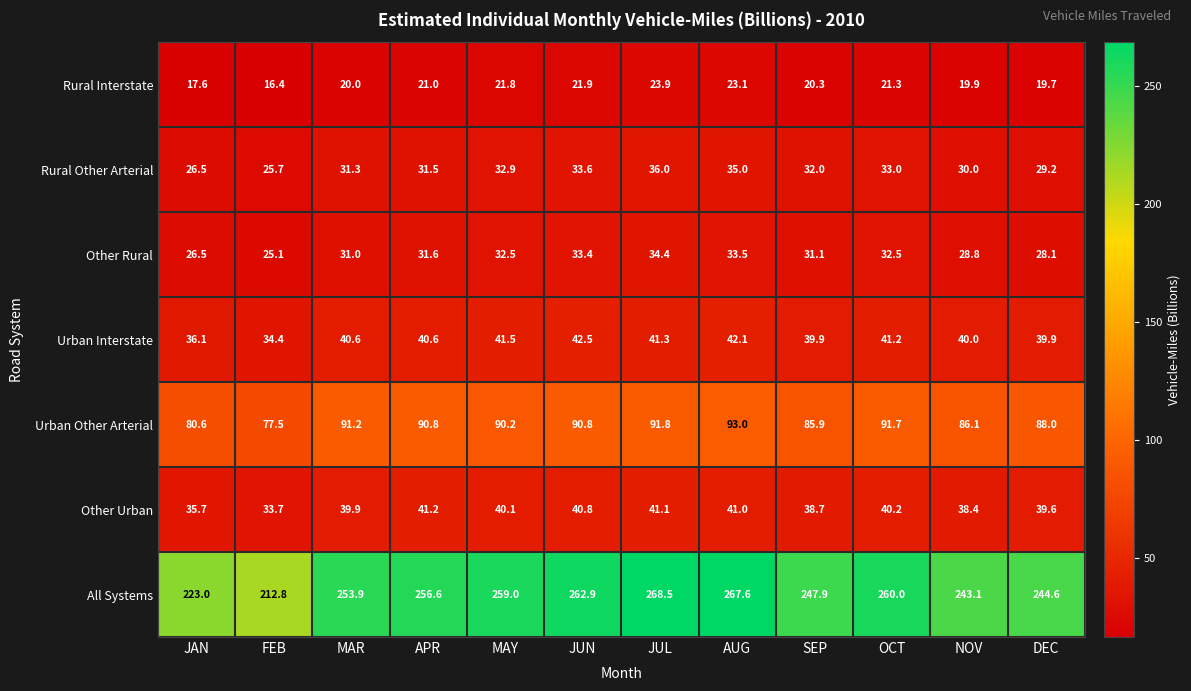

What is the greatest value displayed?

268.5